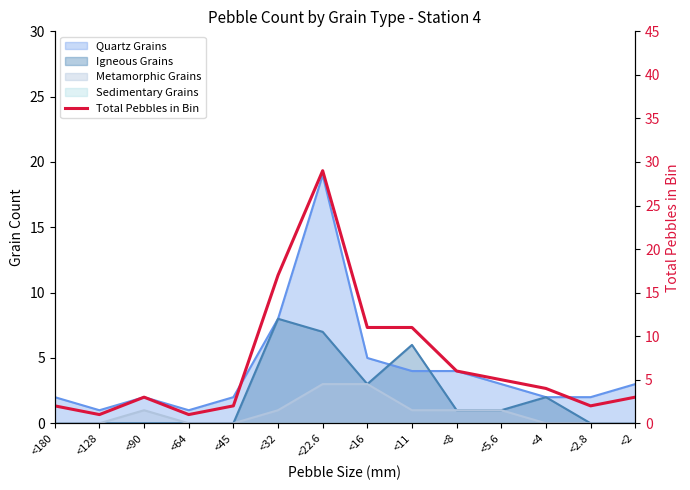

What is the value of the 1st point from the left?

2